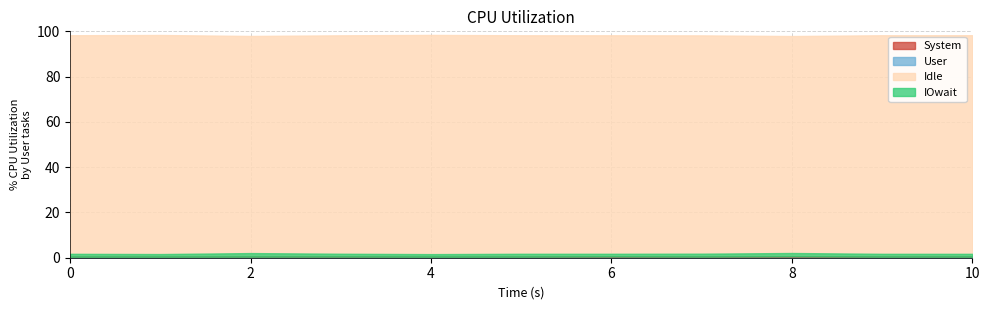

True or false: System and User intersect in this chart.

False